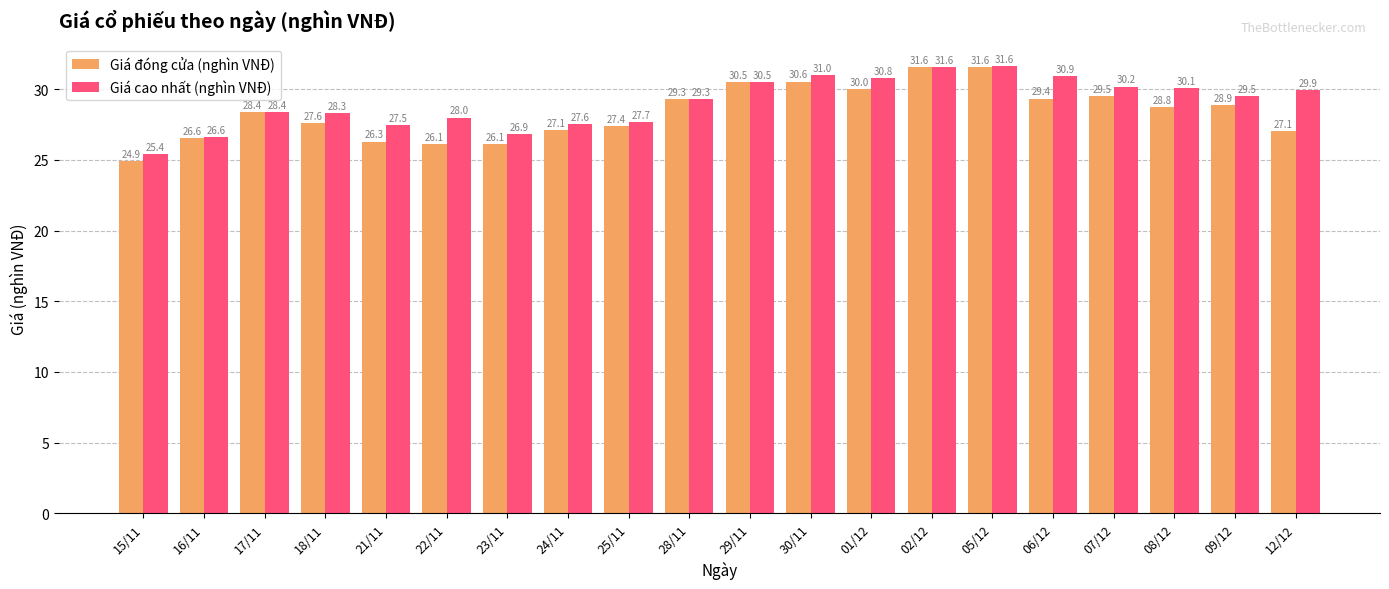

What is the spread (max minus min) of values at 09/12?

0.6